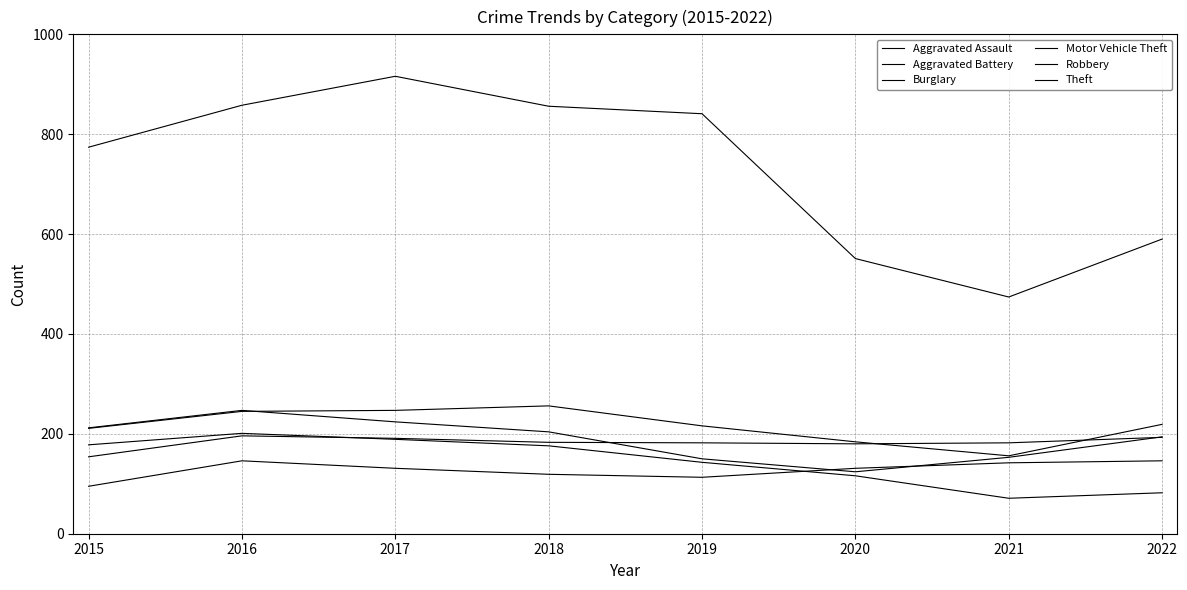

Count the number of categories in the chart.

8